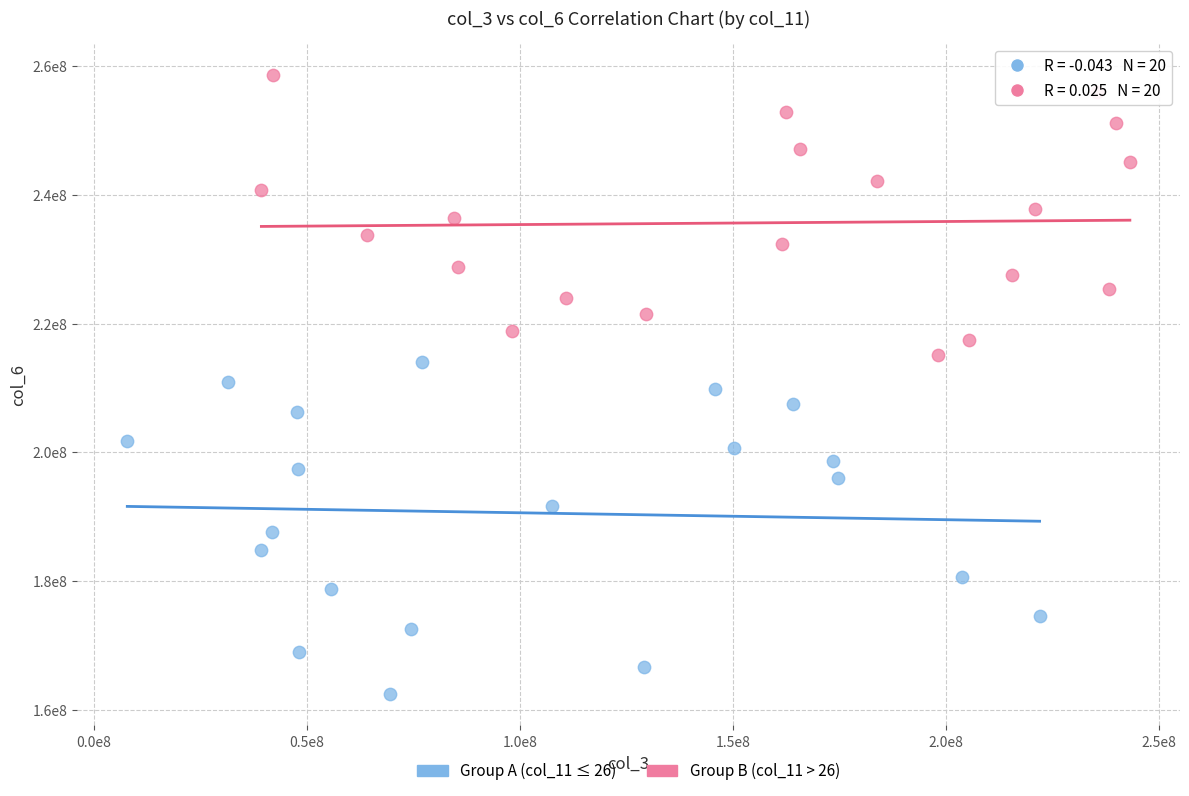

Which series has the widest spread of Y values?

Group A (col_11 ≤ 26)